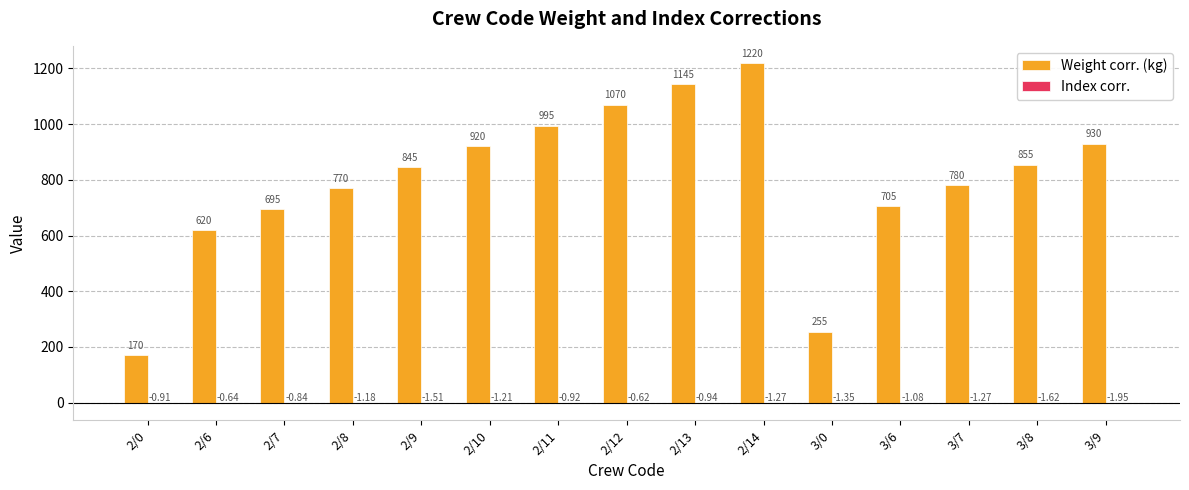

Which label corresponds to the largest value in the chart?

2/14